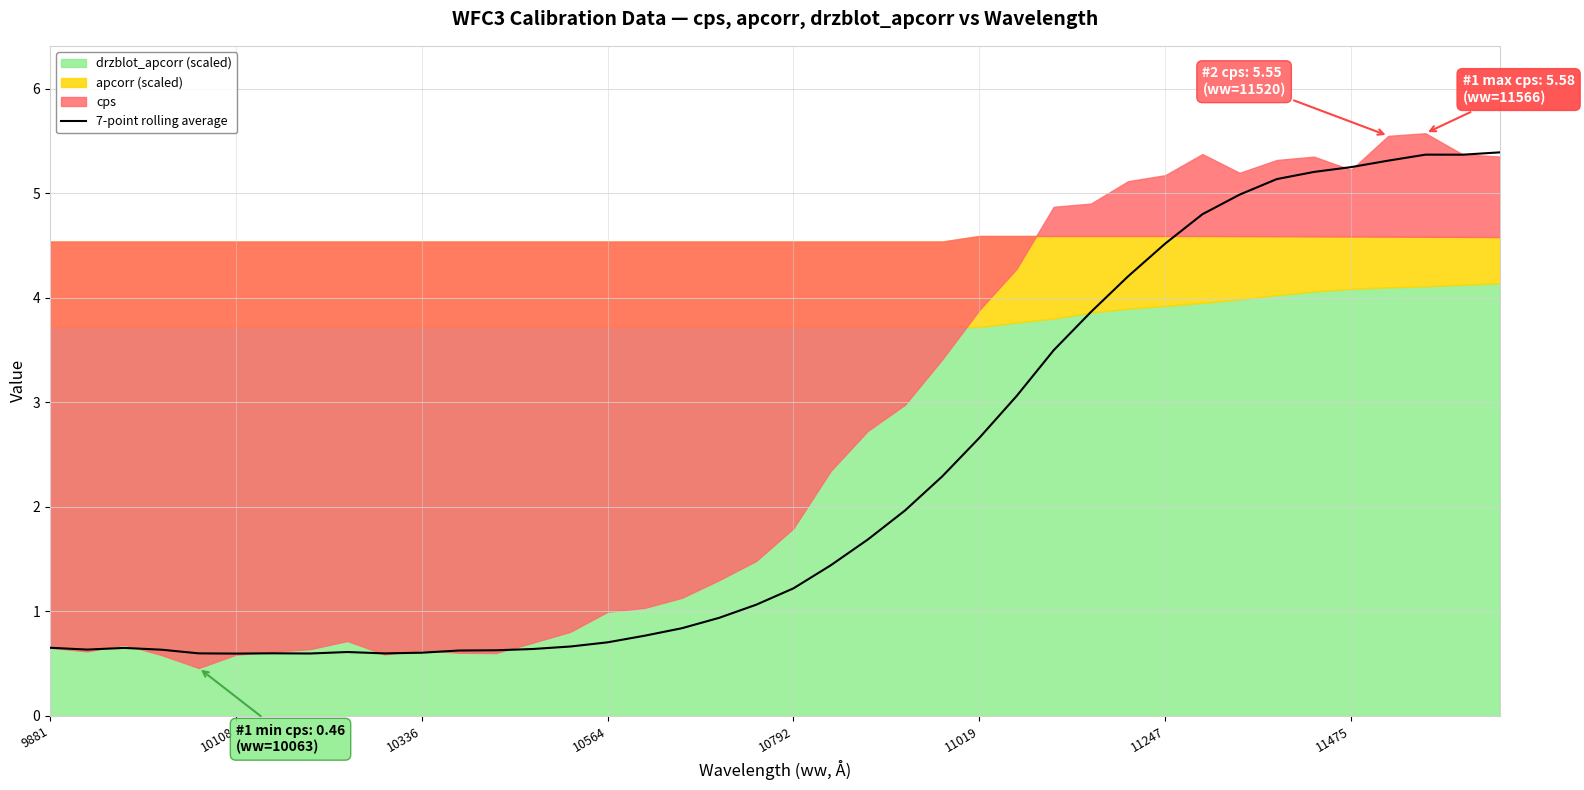

What is the difference between the maximum and second lowest values?

4.8